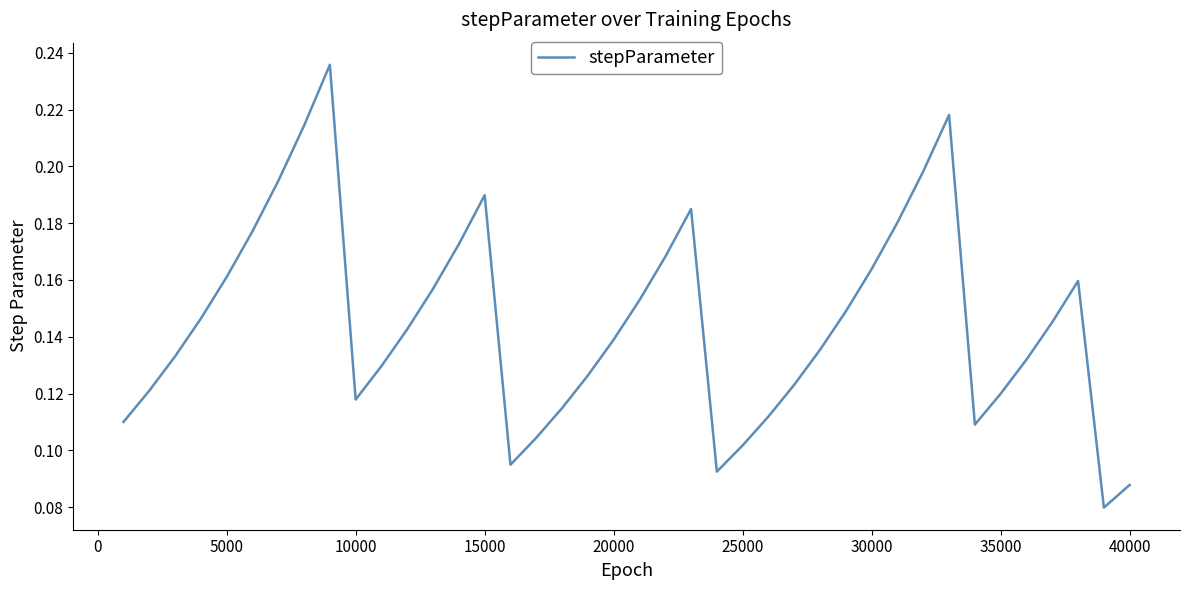

What is the value of the 31st point from the left?

0.2